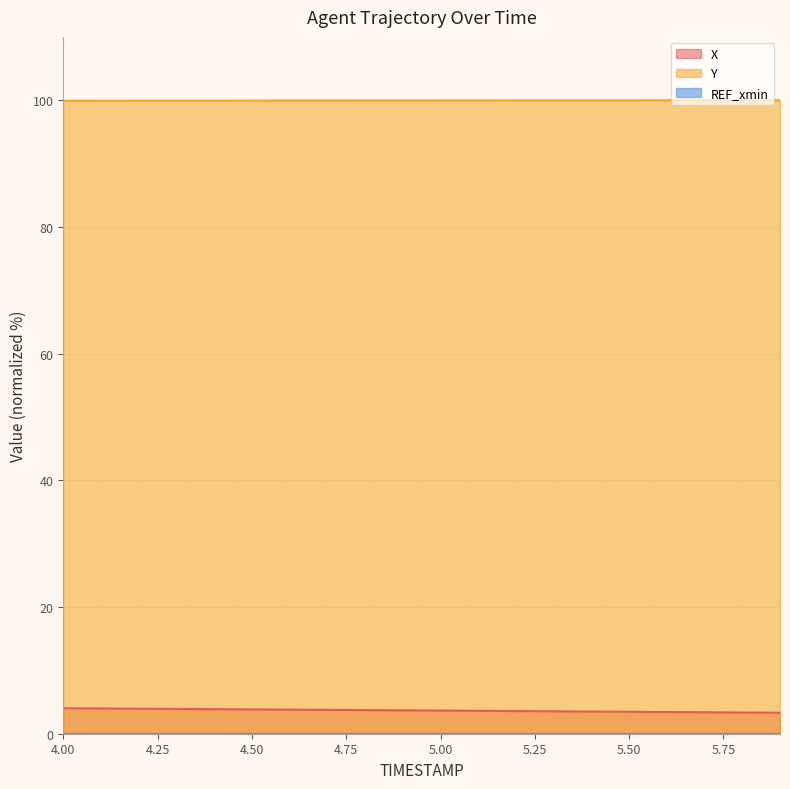

Count the number of data series in this chart.

3